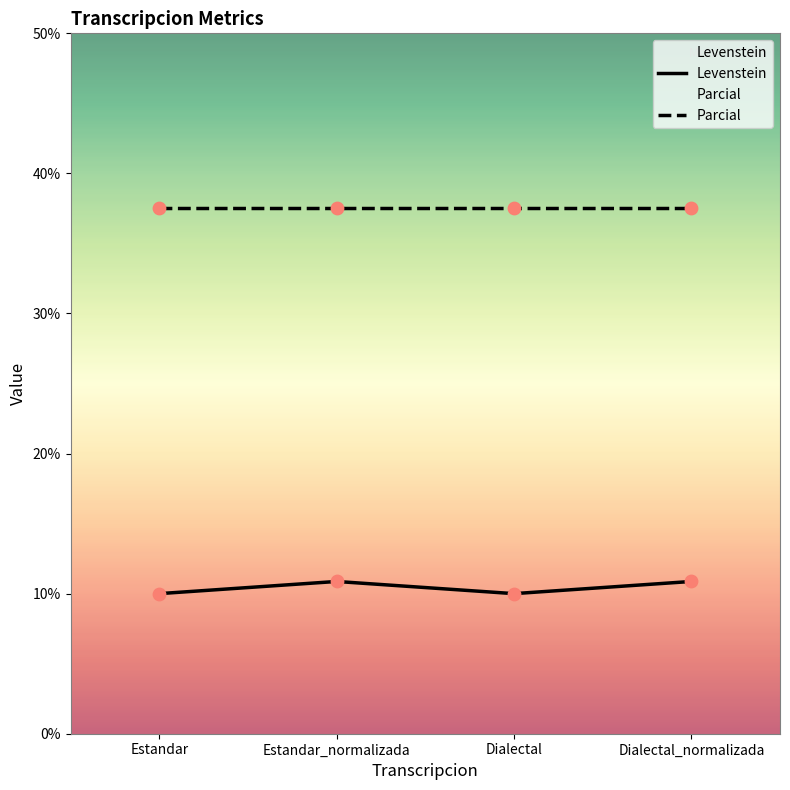

What is the change in value from Estandar_normalizada to Dialectal?

-0.9